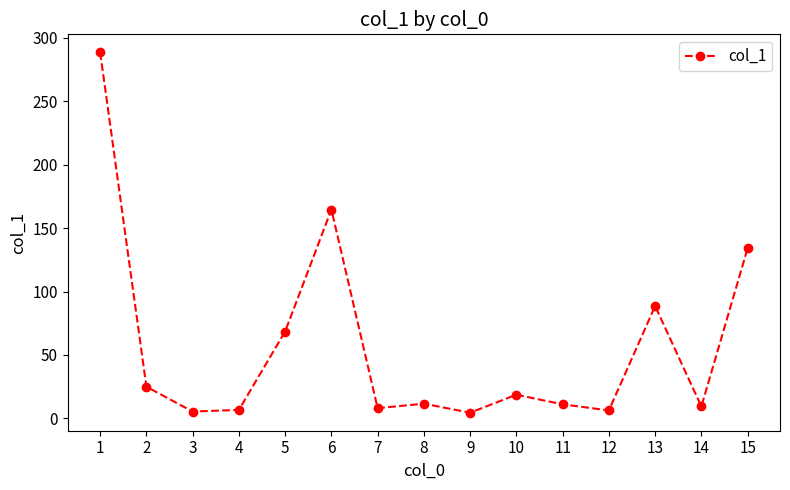

Read the value at 7.

8.1